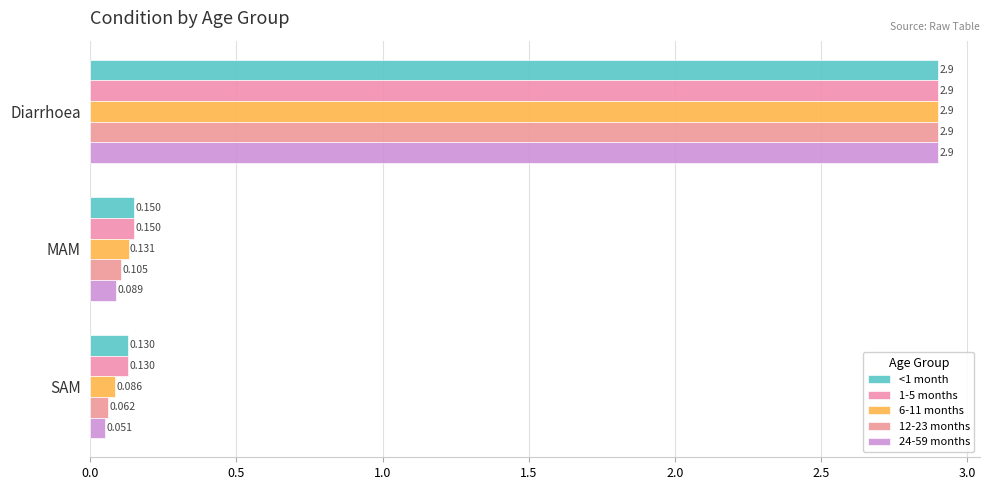

How many categories are shown in the chart?

3